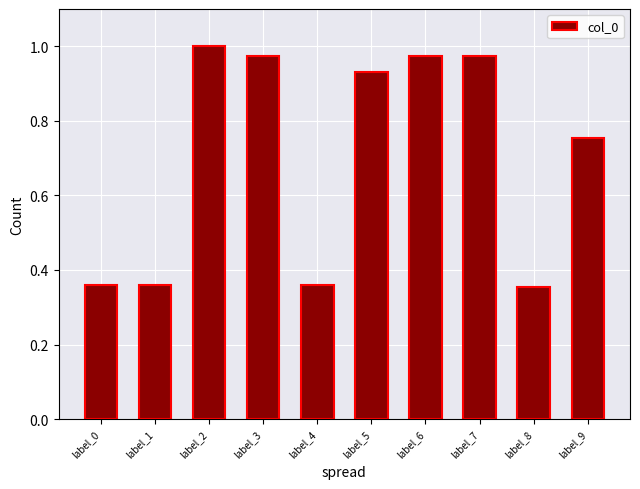

The value at label_7 is 0.3. True or false?

False